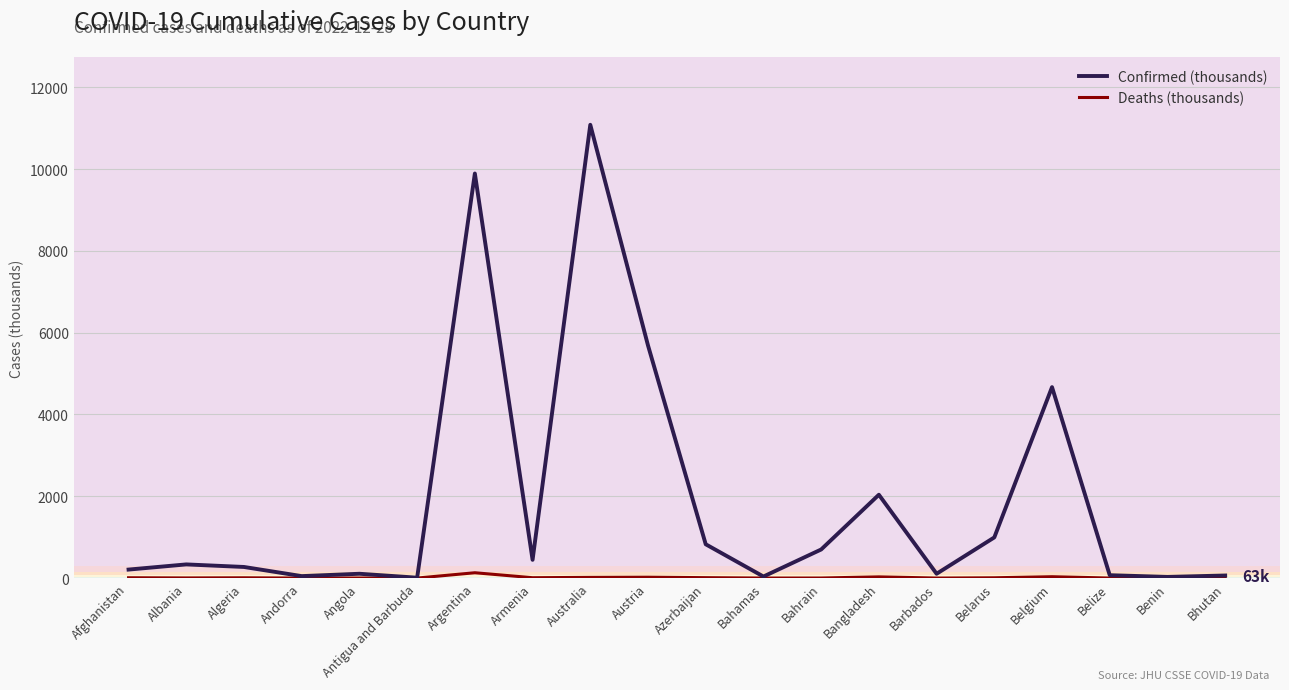

At which label does Deaths (thousands) first exceed 6?

Afghanistan